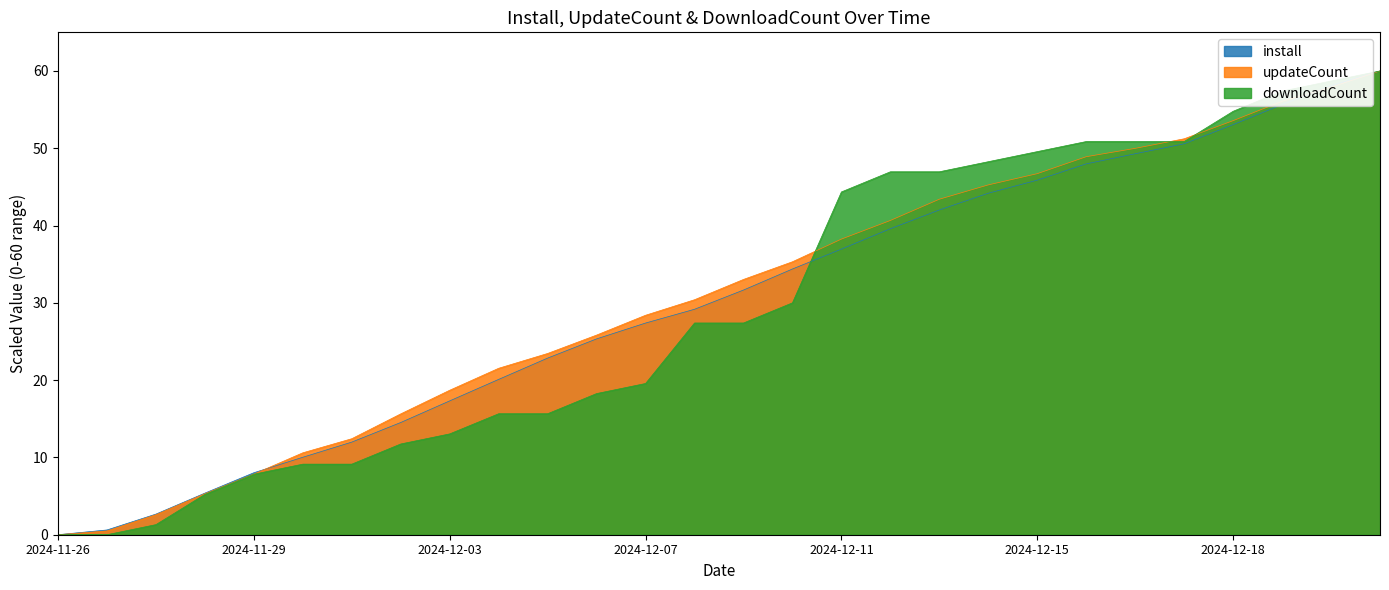

The install series shows 34.2 at 2024-12-04. True or false?

False